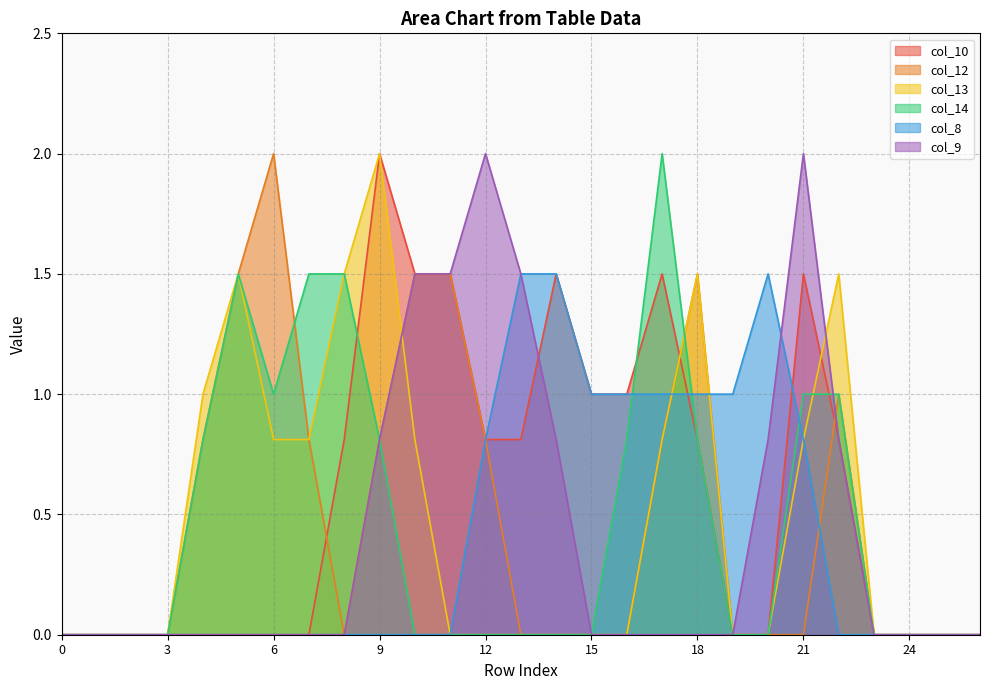

True or false: col_14 has a value of -1.2 at 13.

False